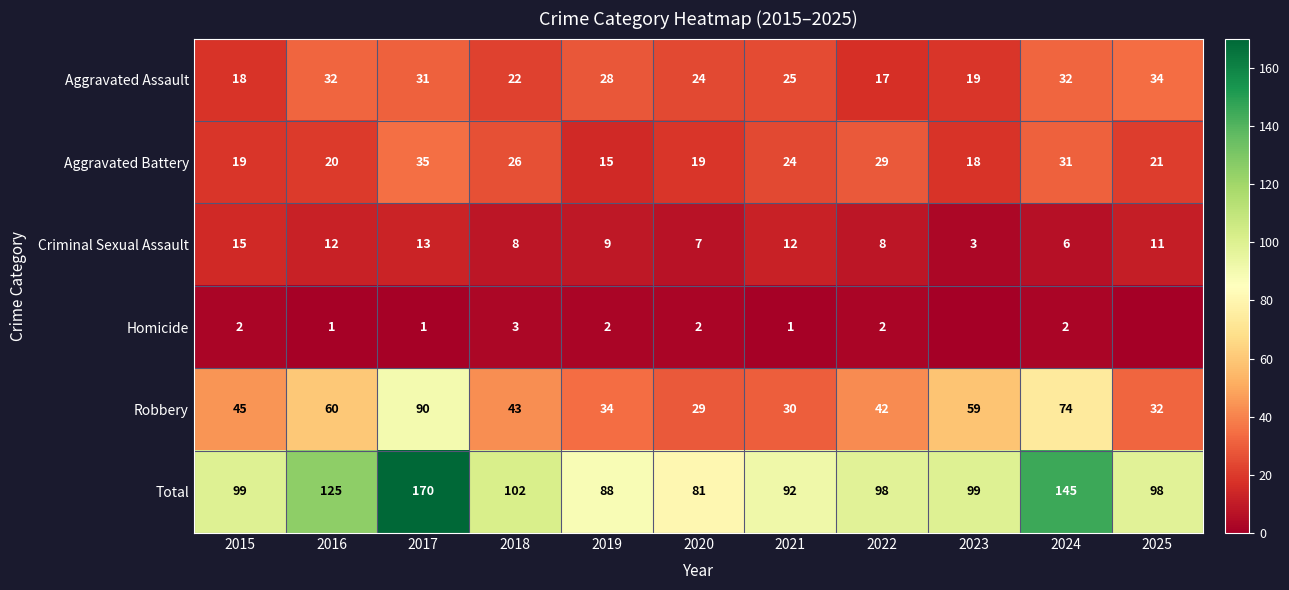

At which category is the sum across all series the highest?

2017